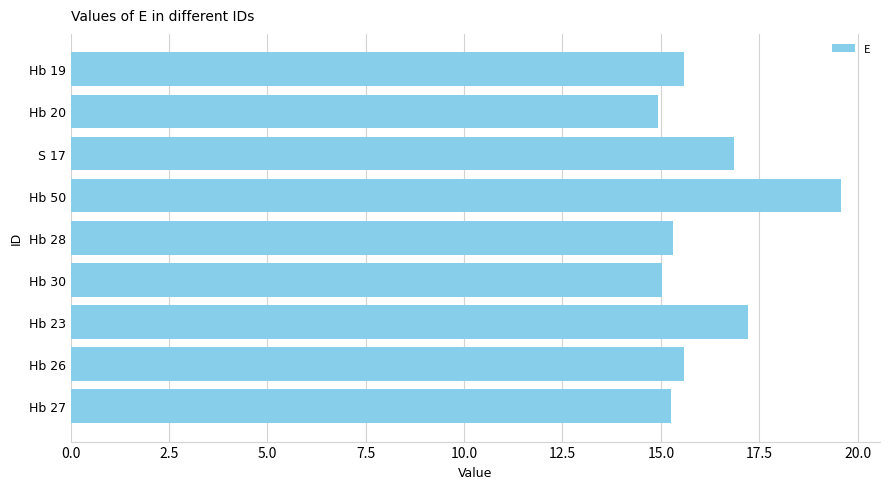

Is it true that the value at Hb 50 is 27.9?

False